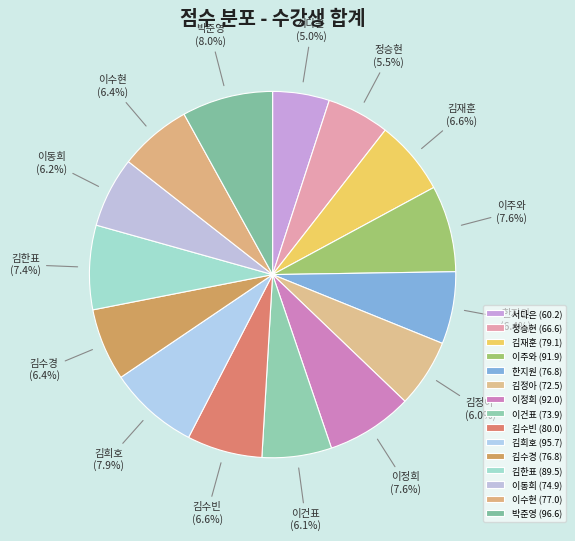

True or false: 박준영 accounts for 8% of the total.

True